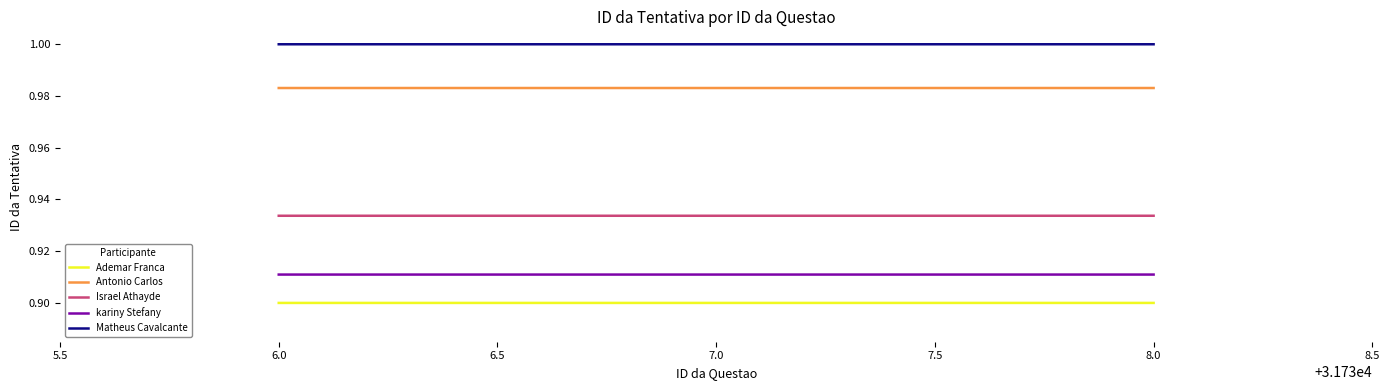

Is it true that Matheus Cavalcante equals 1.0 at 8.0?

True